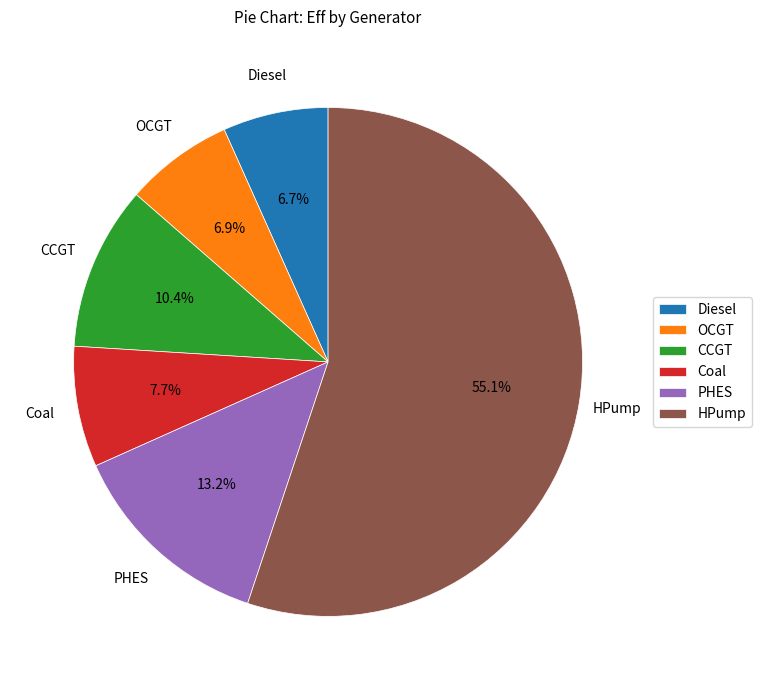

How many slices are in this pie chart?

6